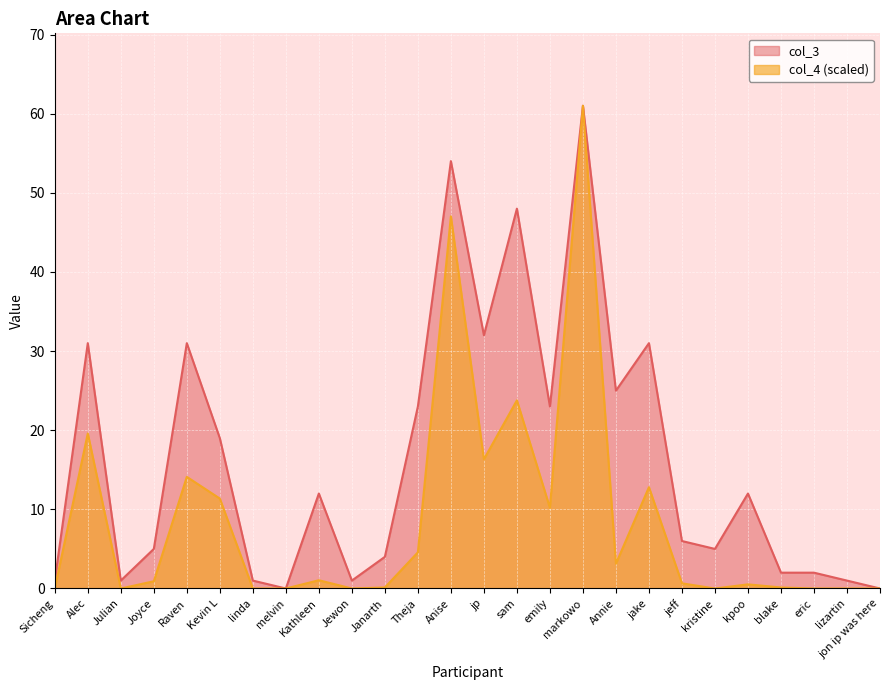

What is the difference between the maximum and second lowest values in the col_4 series?

61.0